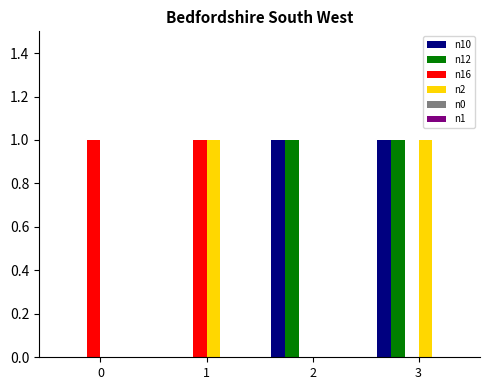

Count the number of categories in the chart.

4